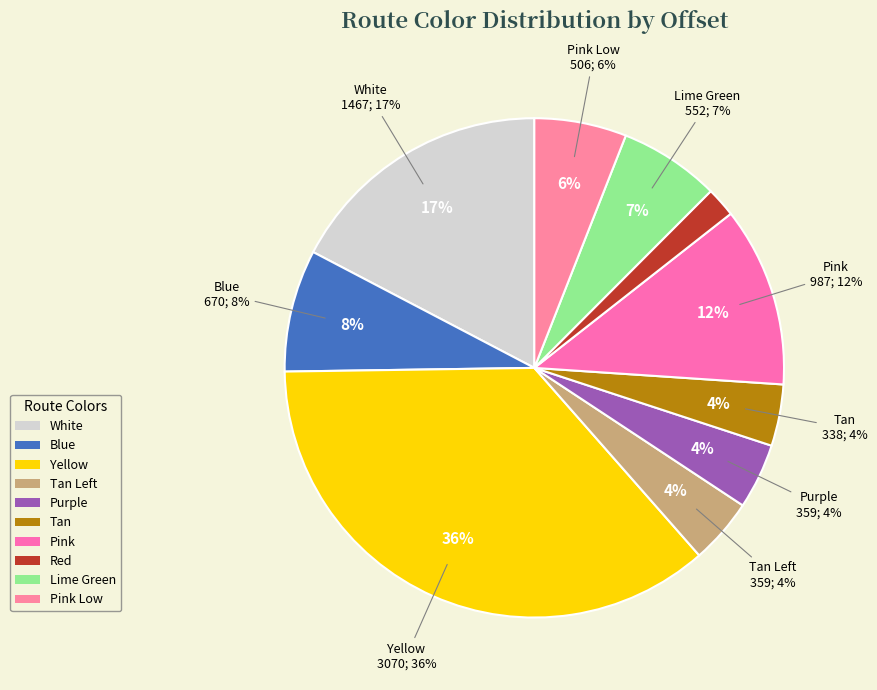

How many segments does this pie chart have?

10